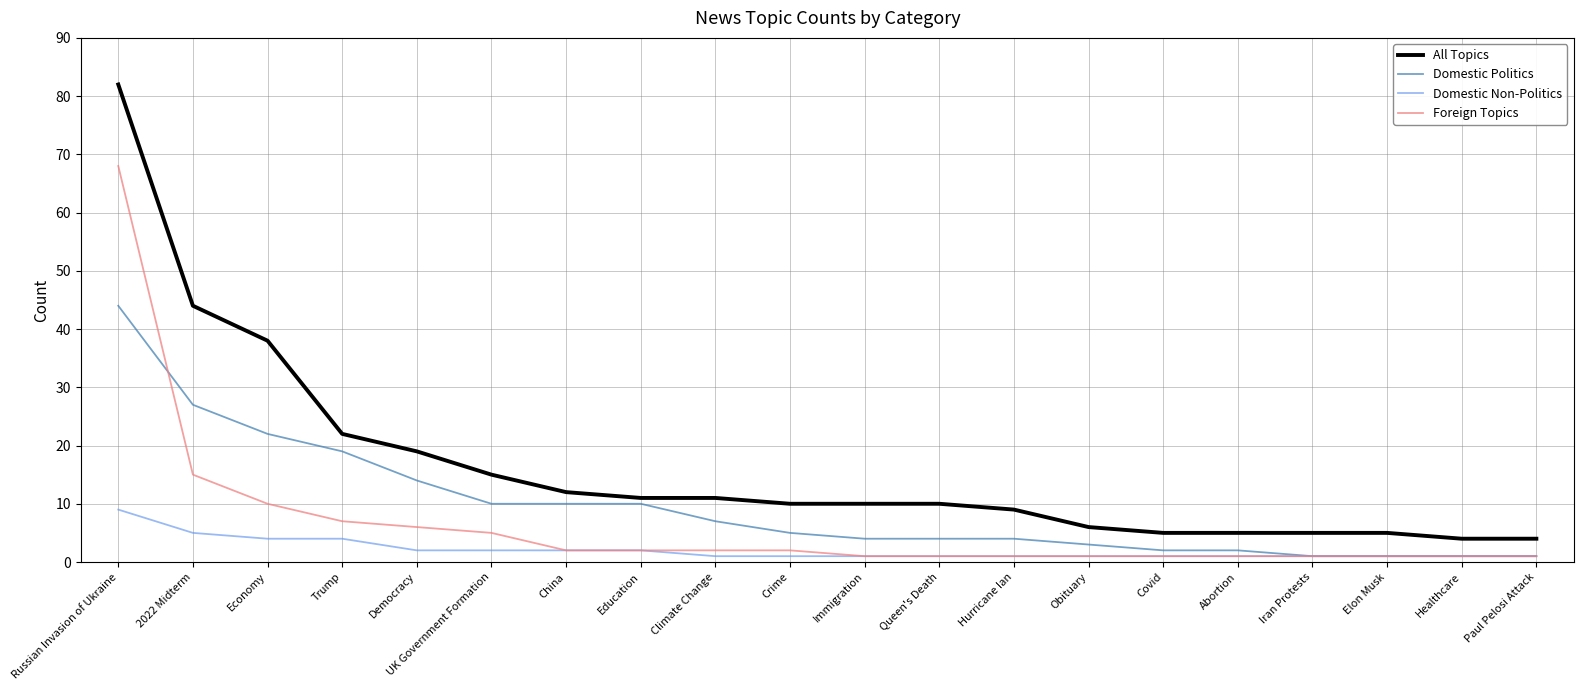

What is the difference between the highest and lowest values at Healthcare?

3